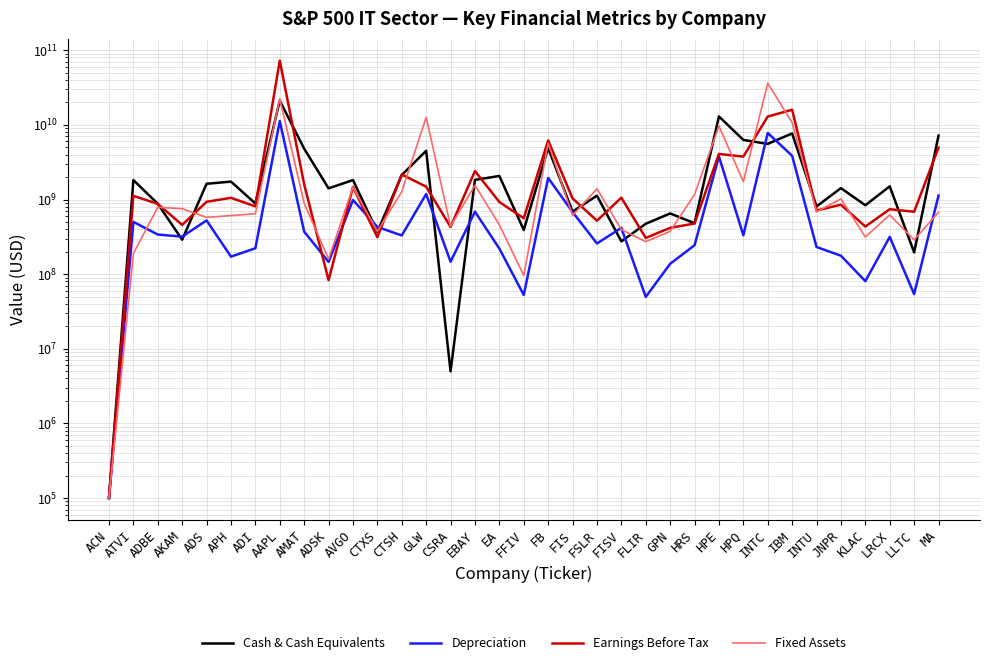

How many values in the Fixed Assets series exceed 675000000?

17